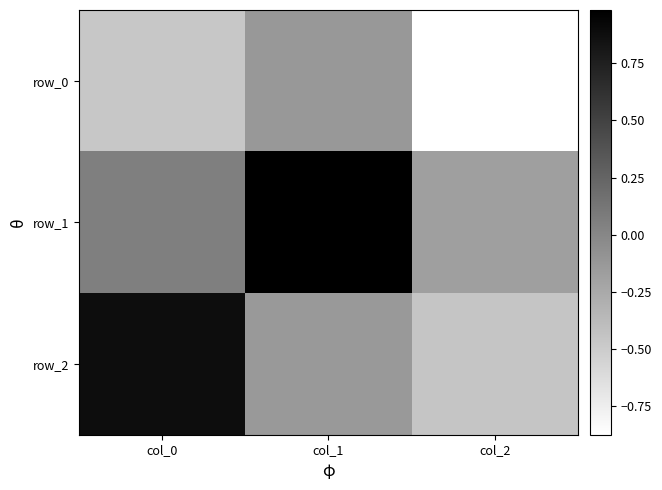

What is the maximum value for row_1?

1.0